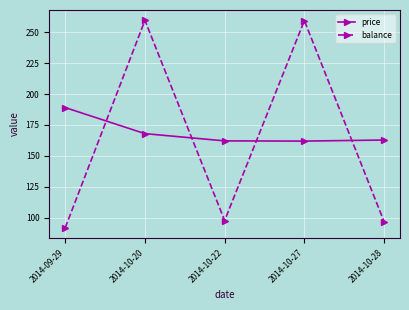

How many series are shown in this chart?

2